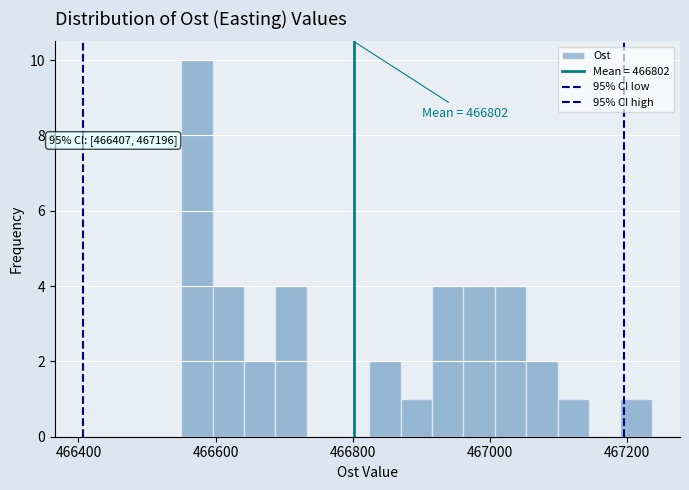

Around what value on the x-axis is the tallest bar? Give the approximate position of its centre, as read against the axis.

466580